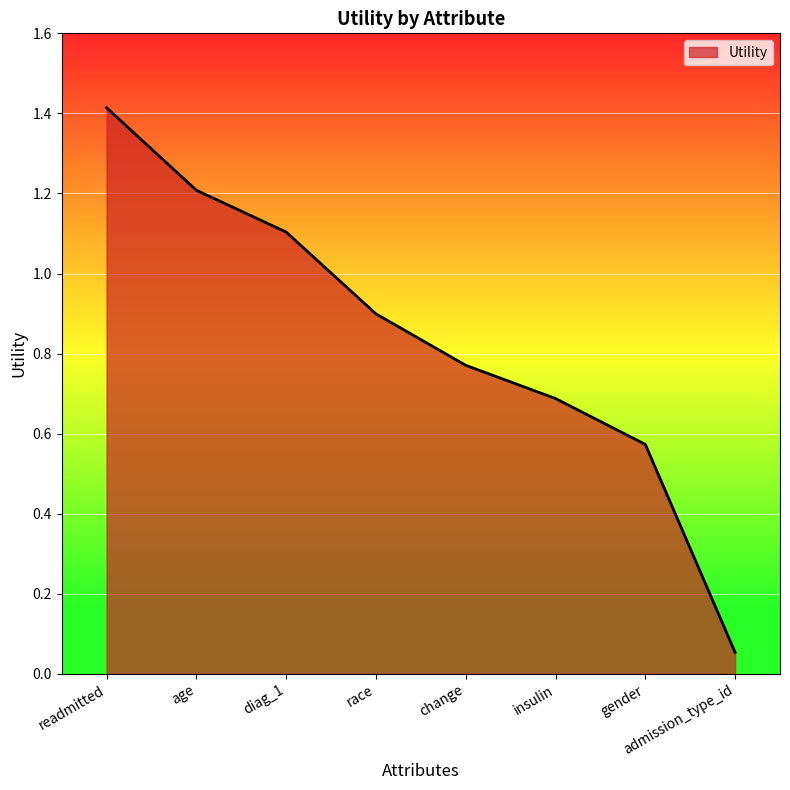

How many lines are shown in the chart?

1